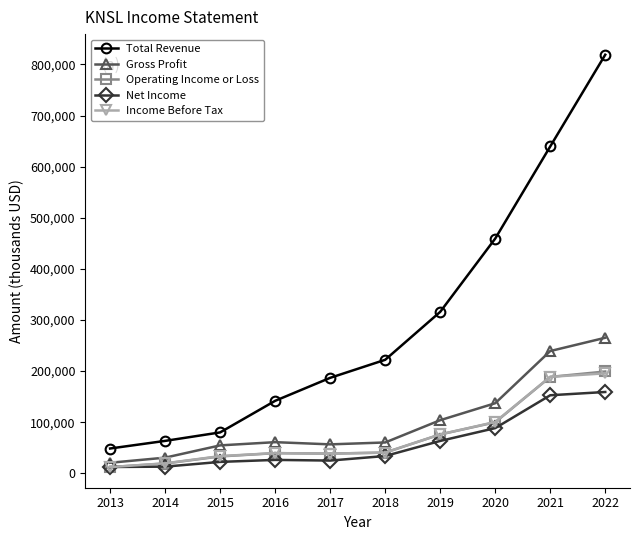

What is the minimum value for Operating Income or Loss?

12100